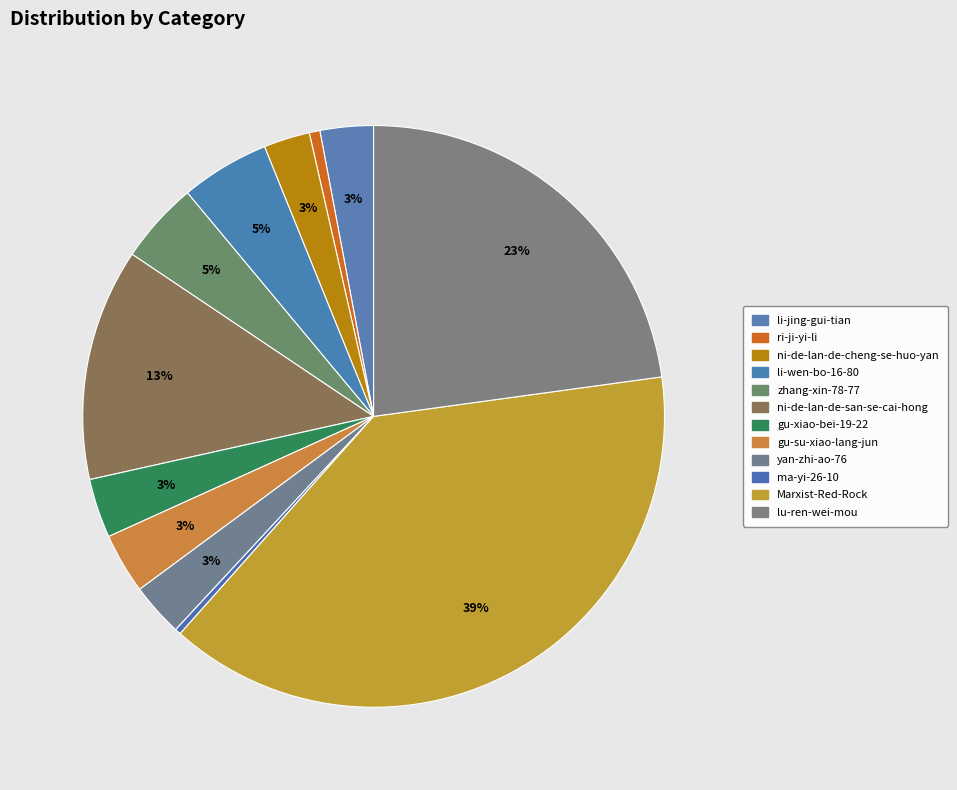

How many segments does this pie chart have?

12